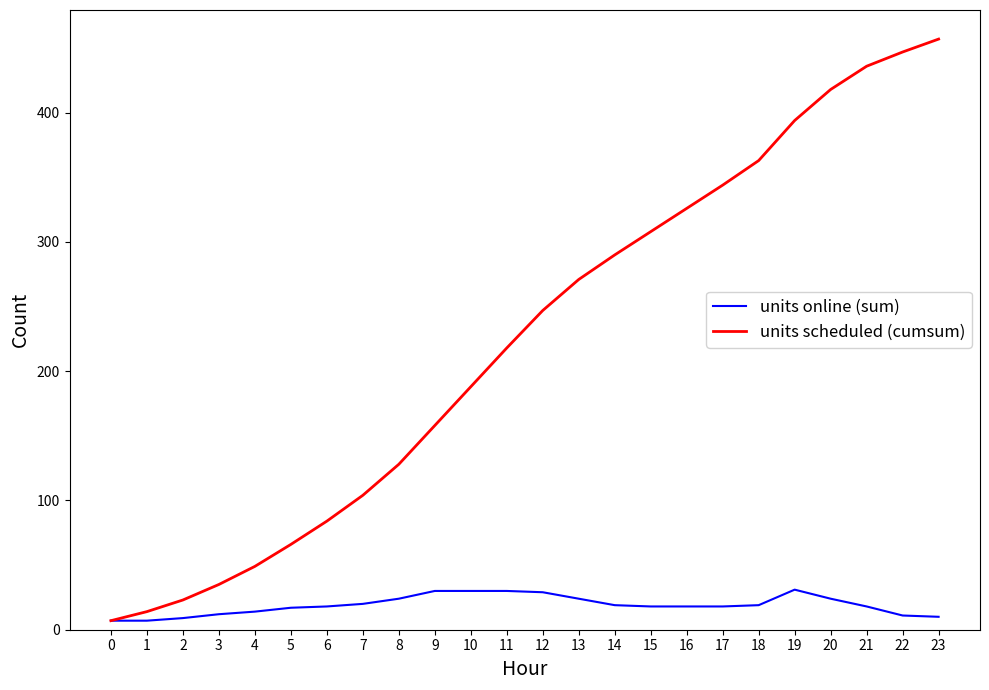

At which label does units scheduled (cumsum) reach its peak?

23